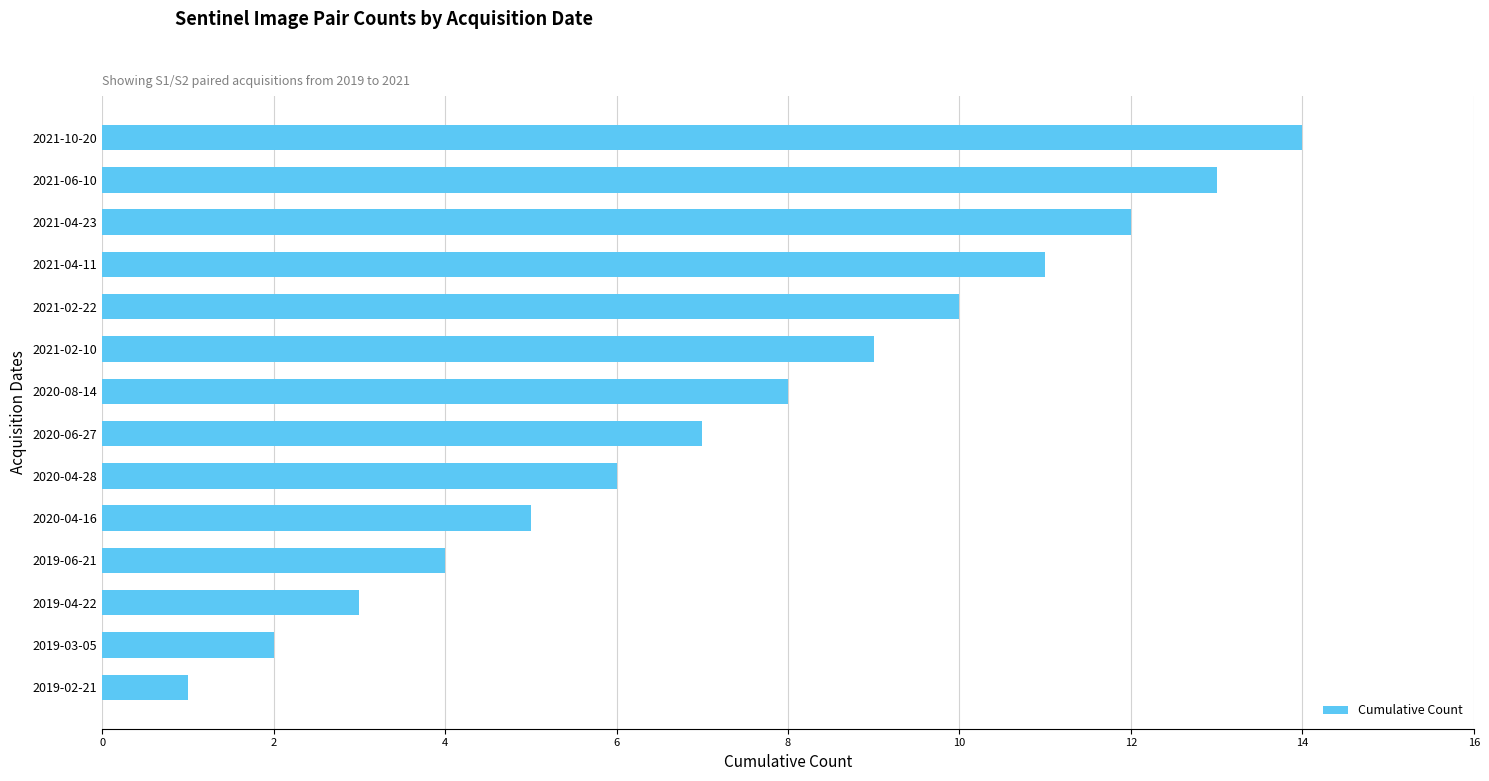

What is the maximum value shown in the chart?

14